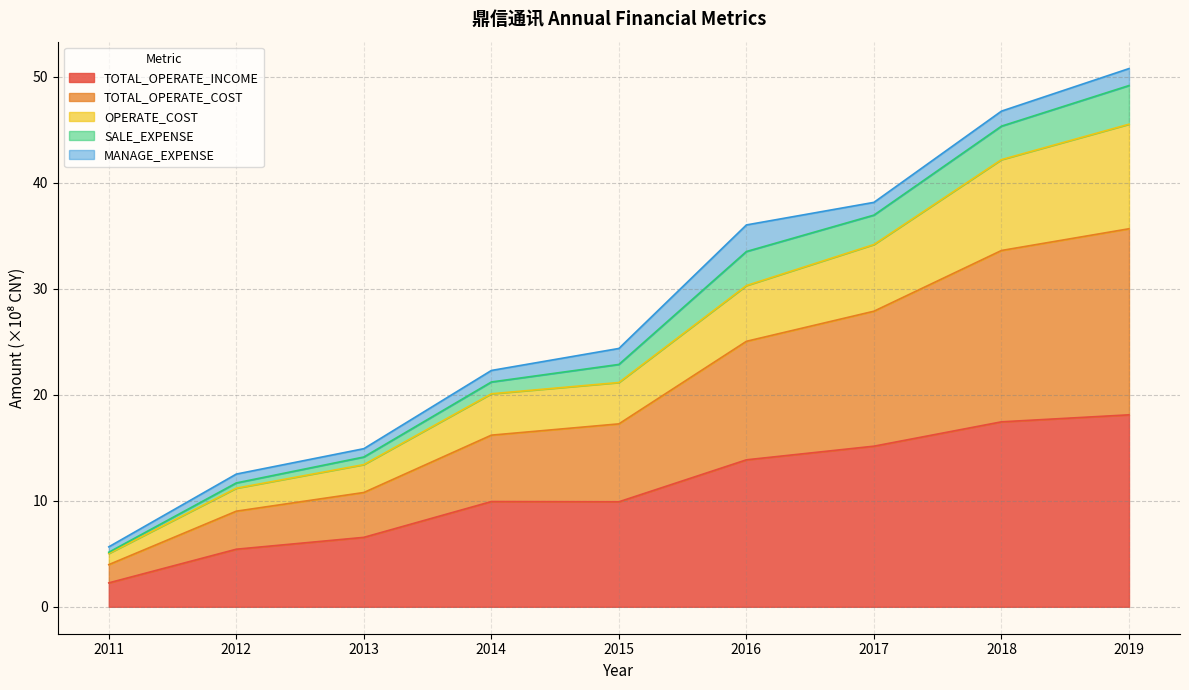

What is the value of the TOTAL_OPERATE_INCOME point at the 8th from the left?

17.4